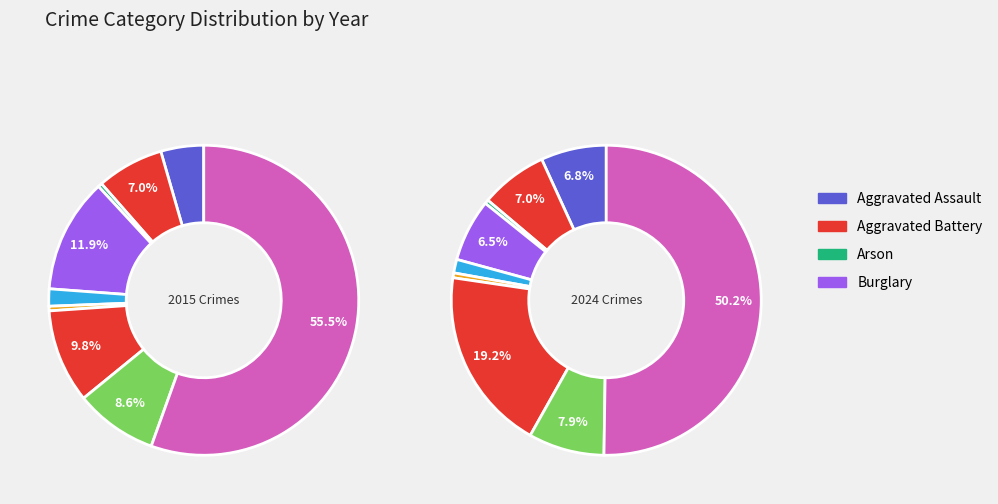

How many segments does this pie chart have?

9